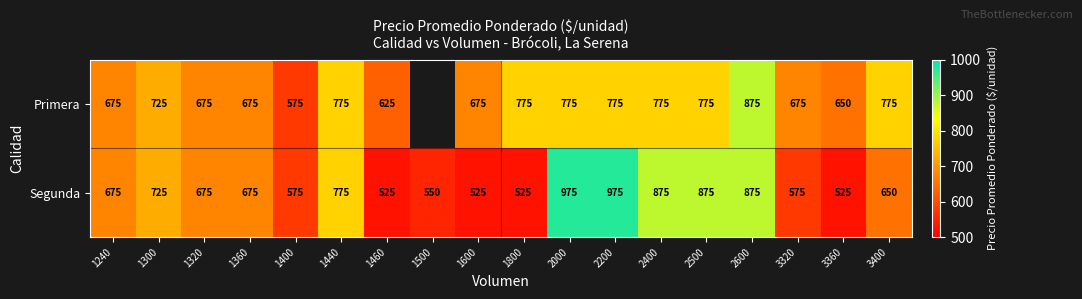

What is the difference between the highest and lowest values at 1460?

100